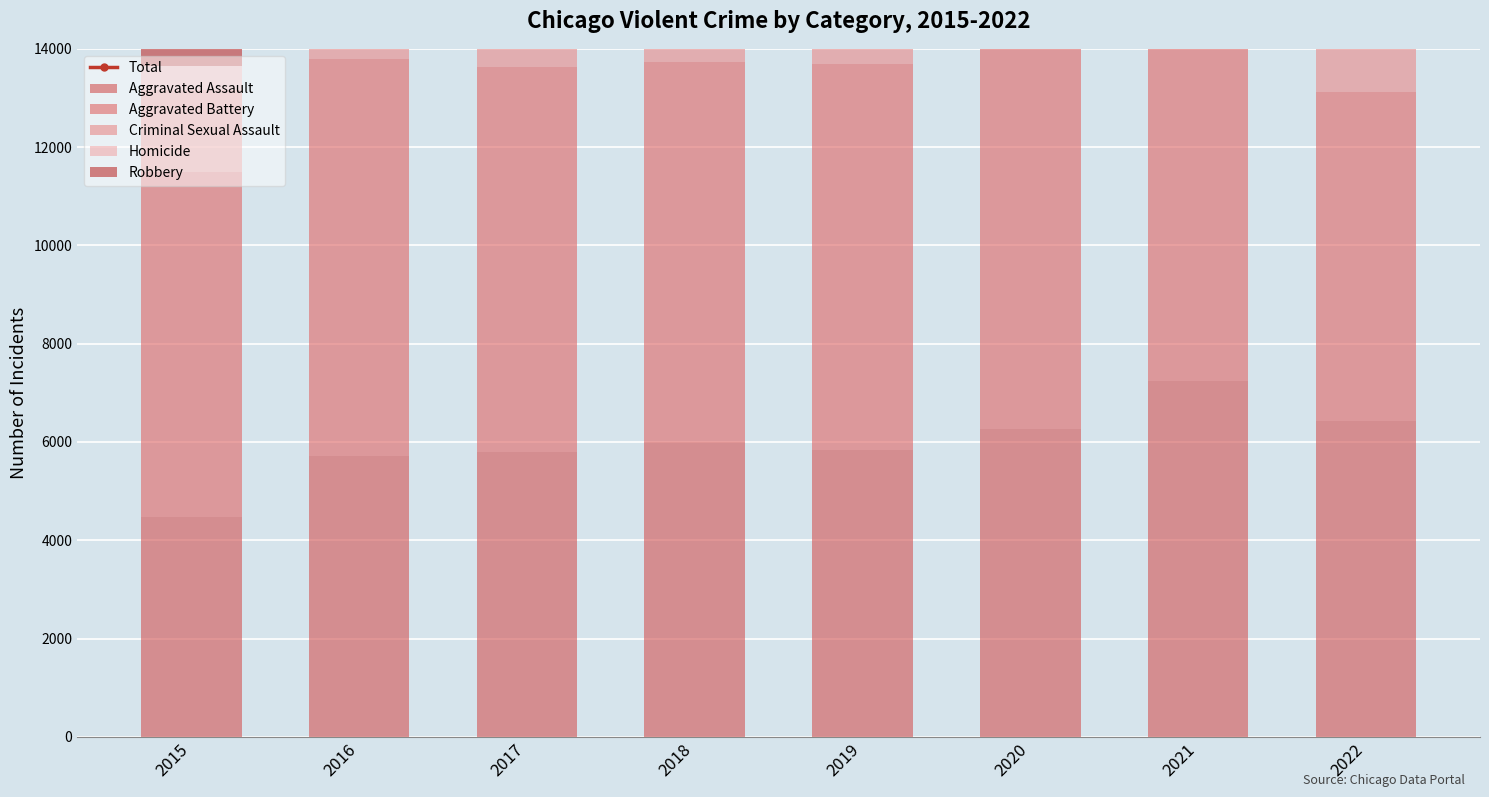

True or false: Robbery has a value of 7856 at 2020.

True